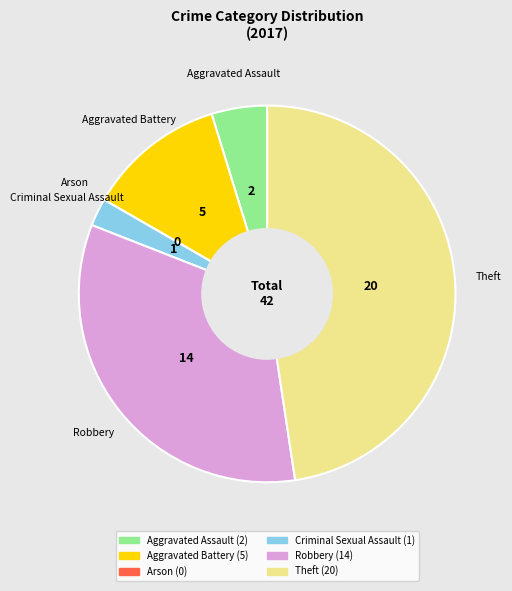

Between Theft and Aggravated Assault, which is larger?

Theft